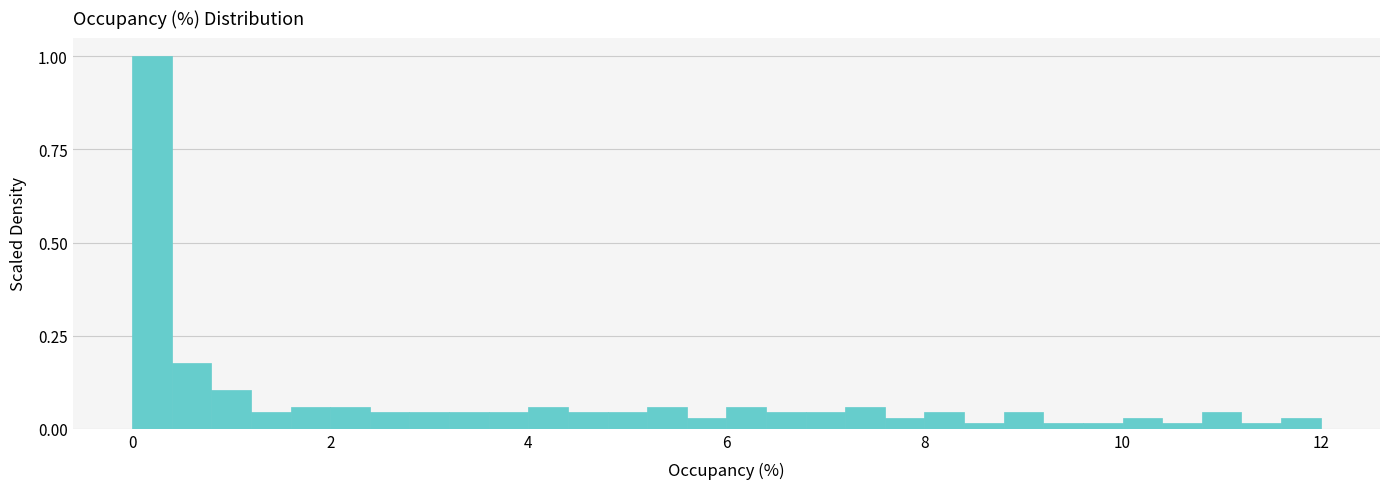

Read against the x-axis, roughly where is the centre of the tallest bar?

0.2